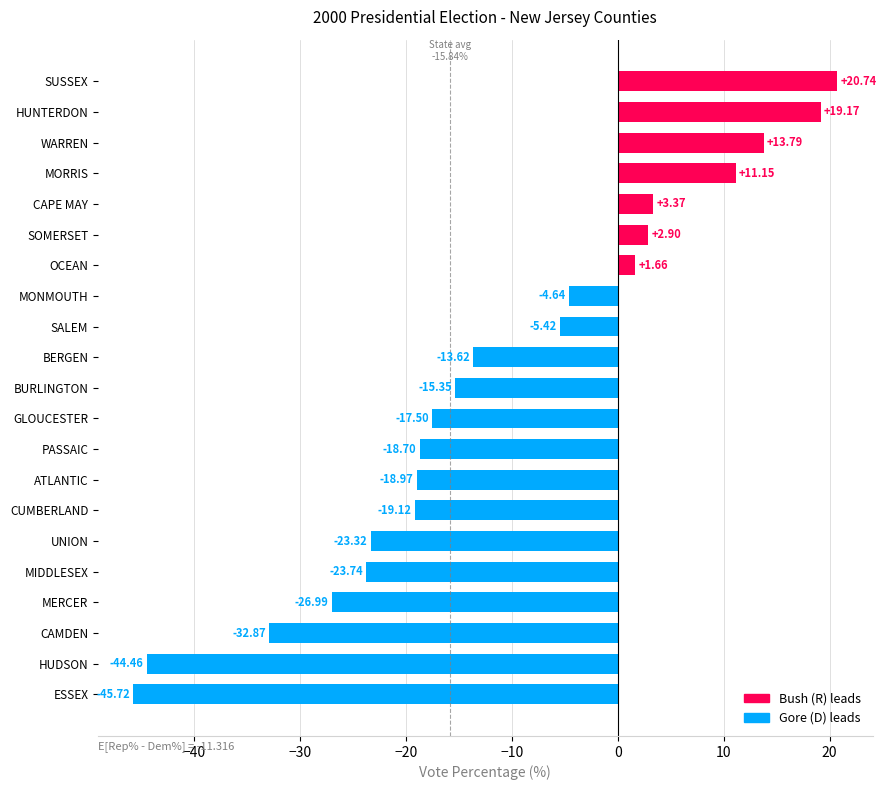

List the labels in order of value, smallest first.

ESSEX, HUDSON, CAMDEN, MERCER, MIDDLESEX, UNION, CUMBERLAND, ATLANTIC, PASSAIC, GLOUCESTER, BURLINGTON, BERGEN, SALEM, MONMOUTH, OCEAN, SOMERSET, CAPE MAY, MORRIS, WARREN, HUNTERDON, SUSSEX